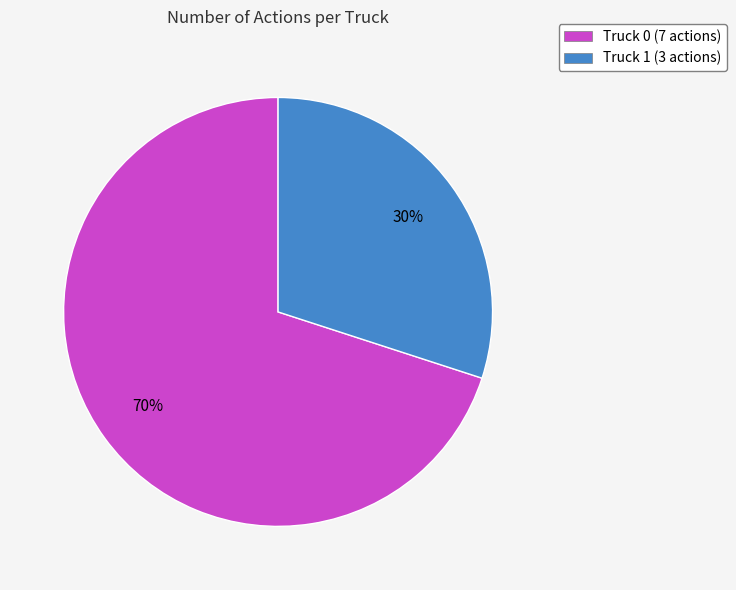

How many segments does this pie chart have?

2